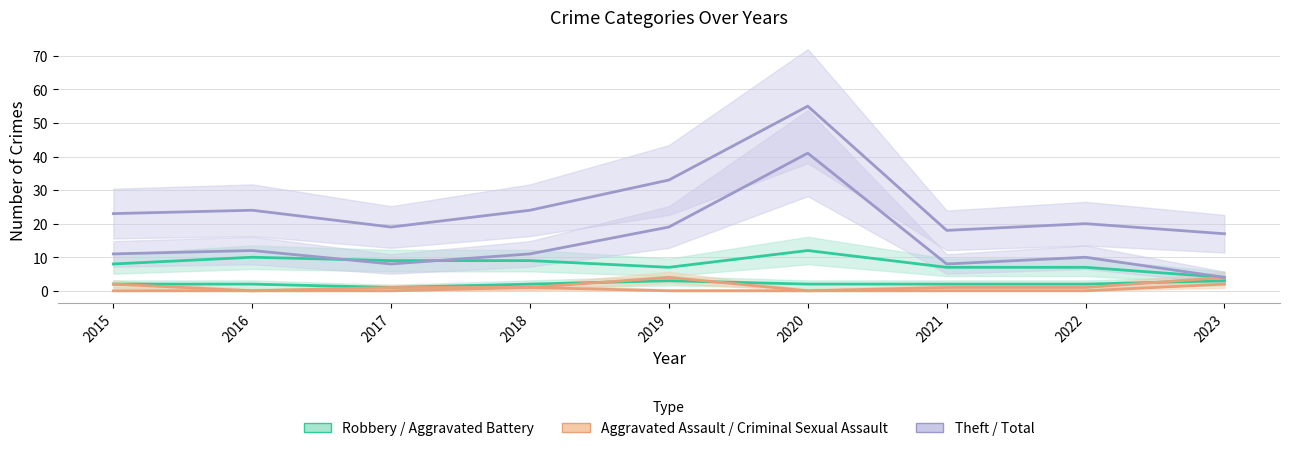

Reading right to left, transcribe all the data shown in this chart.

Aggravated Battery: 3	2	2	2	3	2	1	2	2
Robbery: 4	7	7	12	7	9	9	10	8
Aggravated Assault: 4	1	1	0	4	1	0	0	2
Criminal Sexual Assault: 2	0	0	0	0	1	1	0	0
Theft: 4	10	8	41	19	11	8	12	11
Total: 17	20	18	55	33	24	19	24	23